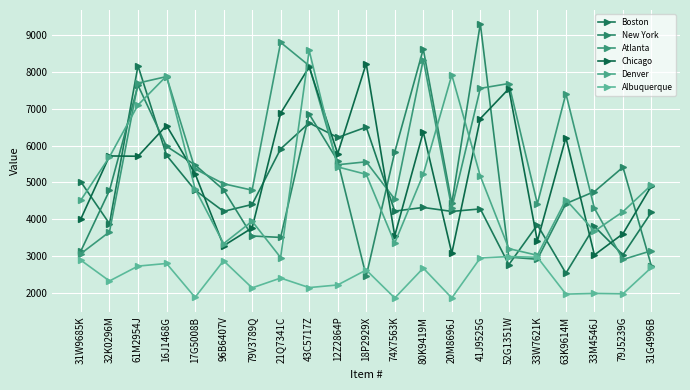

What is the difference between the Boston values at 74X7563K and 31W9685K?

790